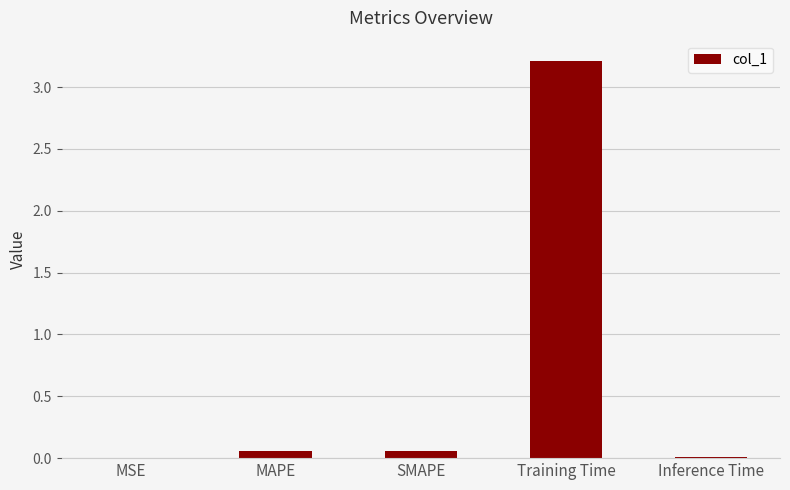

What is the sum of all values?

3.3